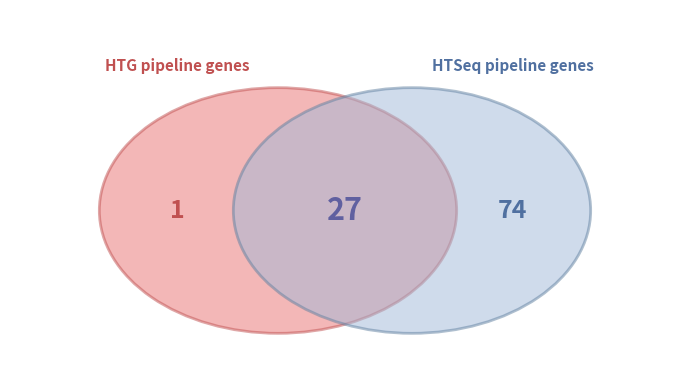

Is it true that 10091401 is 11% of the pie?

False